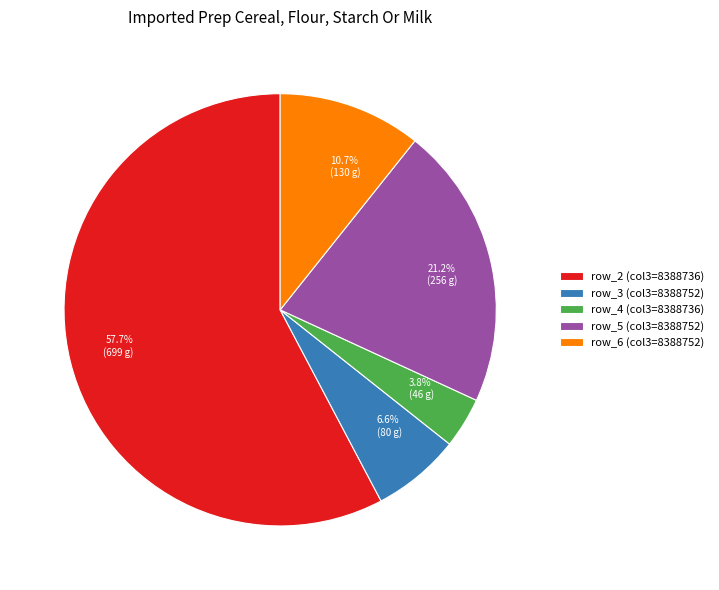

Is there any slice that represents more than half of the pie?

Yes